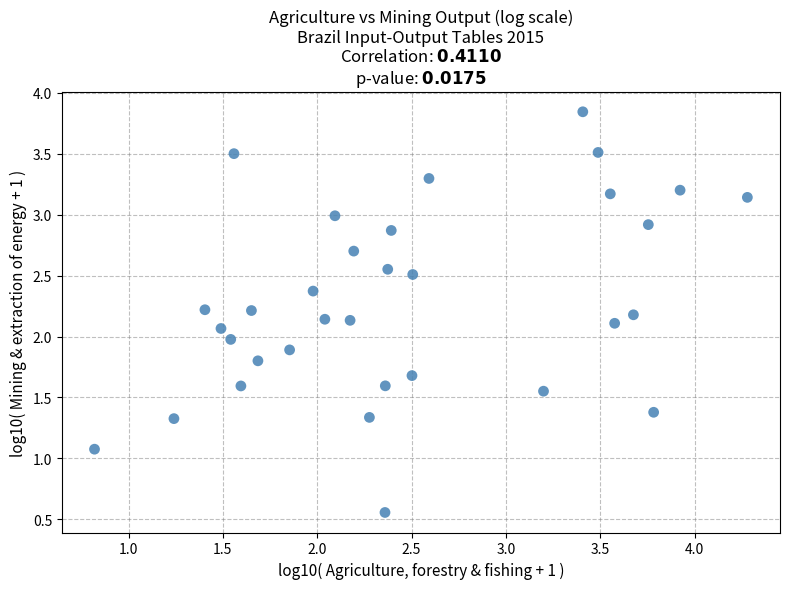

What is the range of Y values (max minus min)?

3.3